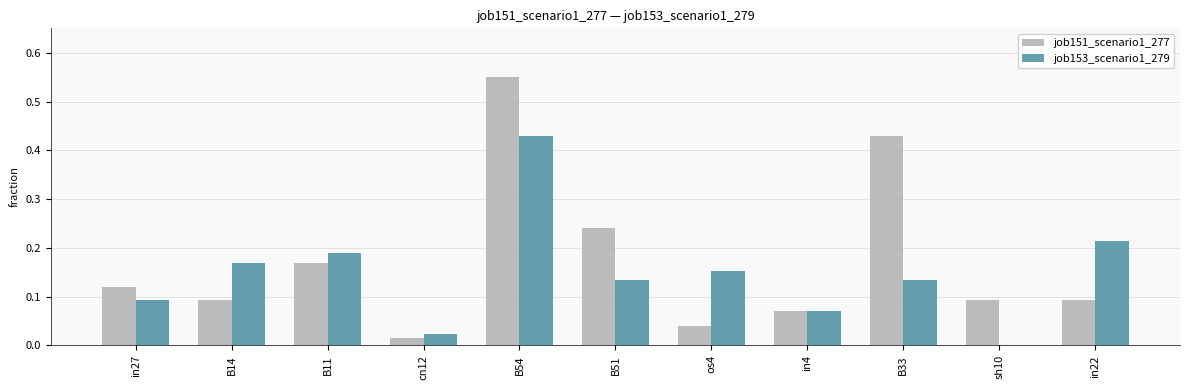

Which category has the highest value in the job153_scenario1_279 series?

B54